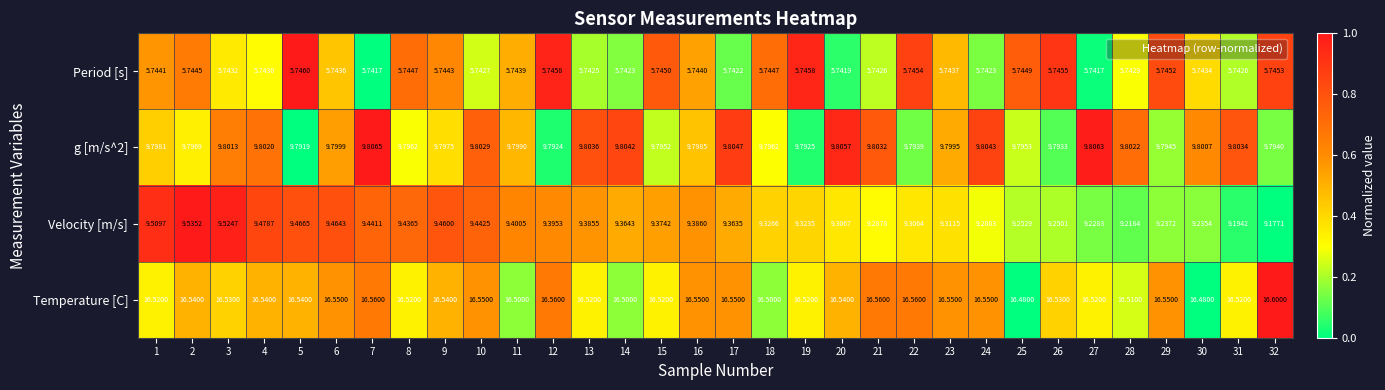

How many distinct data groups are displayed?

4